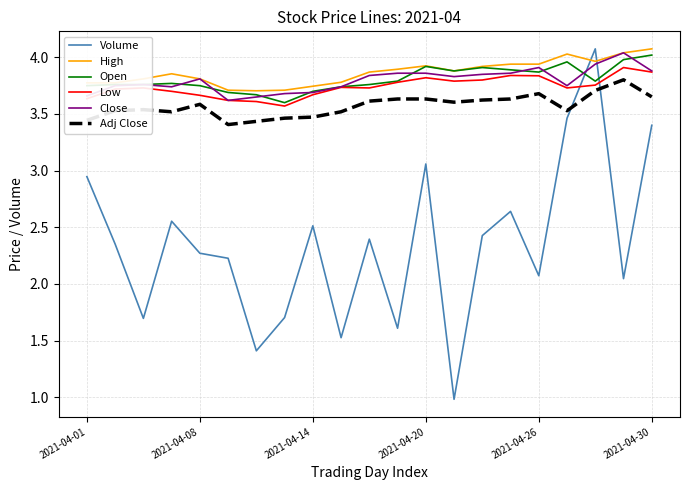

True or false: Volume and Low intersect in this chart.

True